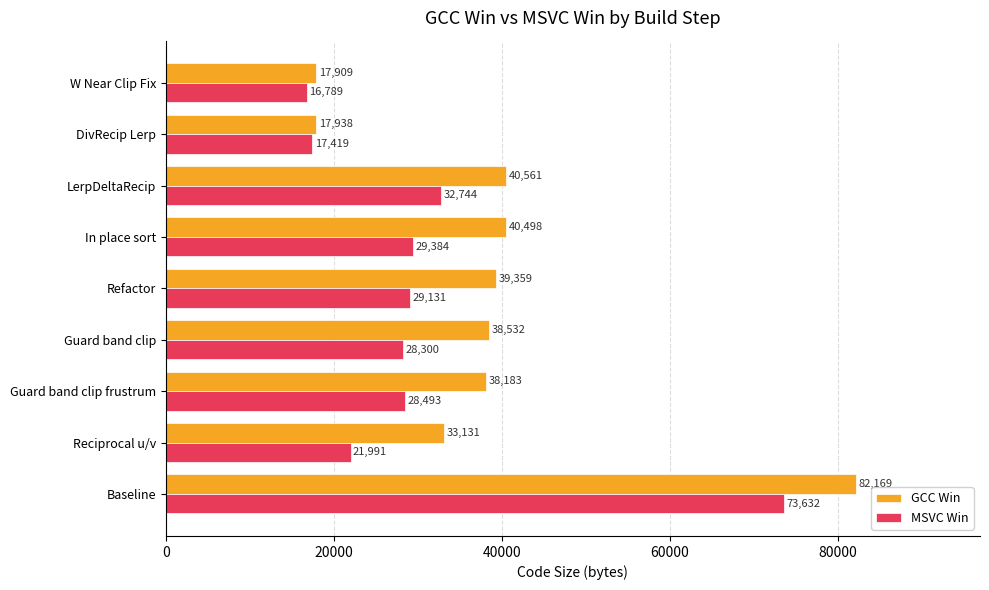

Which series has the largest range (max minus min)?

GCC Win